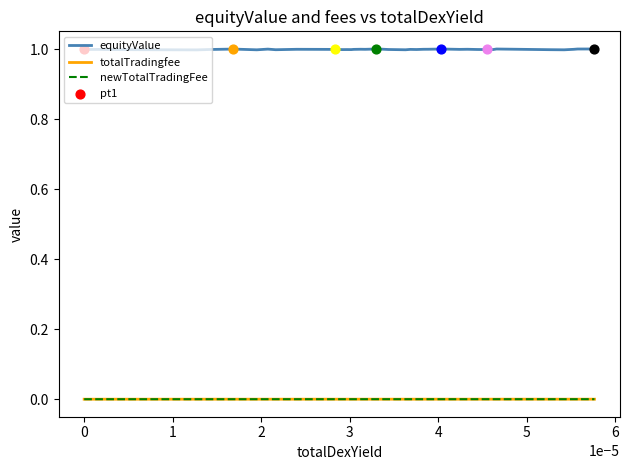

Which series has the widest spread of values?

equityValue